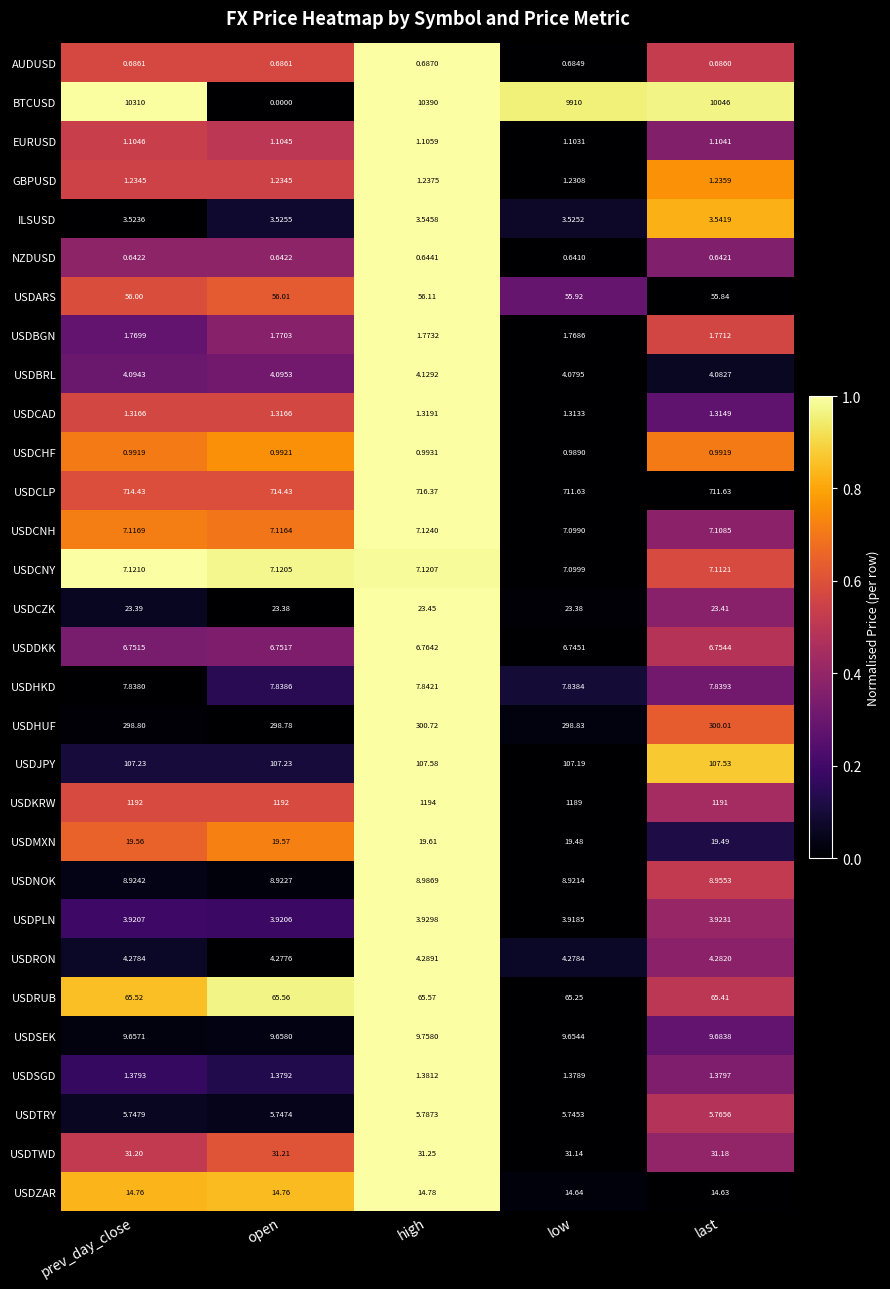

Which series has the largest total across all categories?

BTCUSD